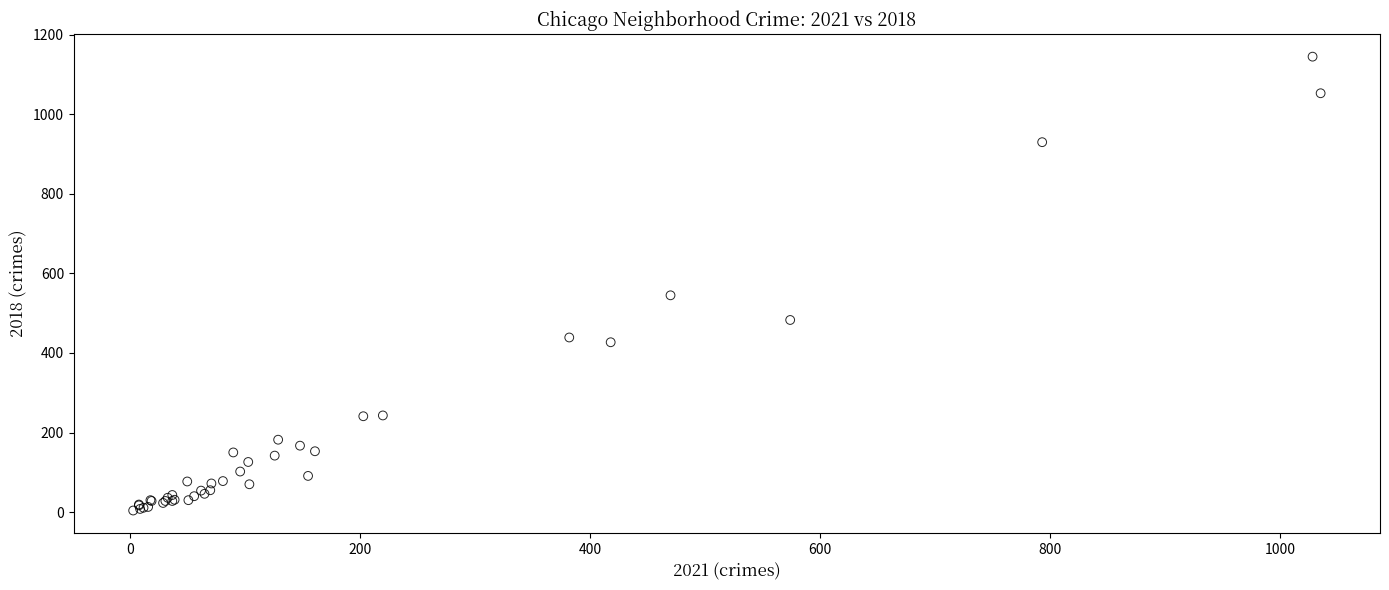

What Y value in the scatter plot is closest to 574?

545